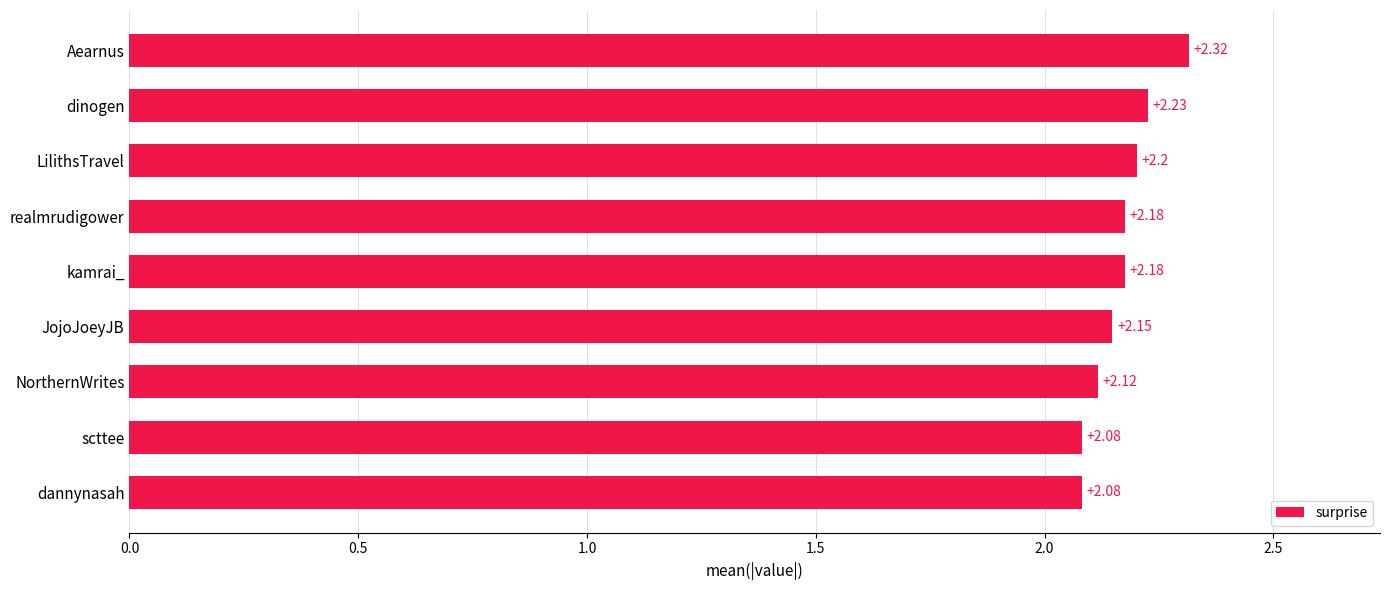

What is the sum of all values?

19.5